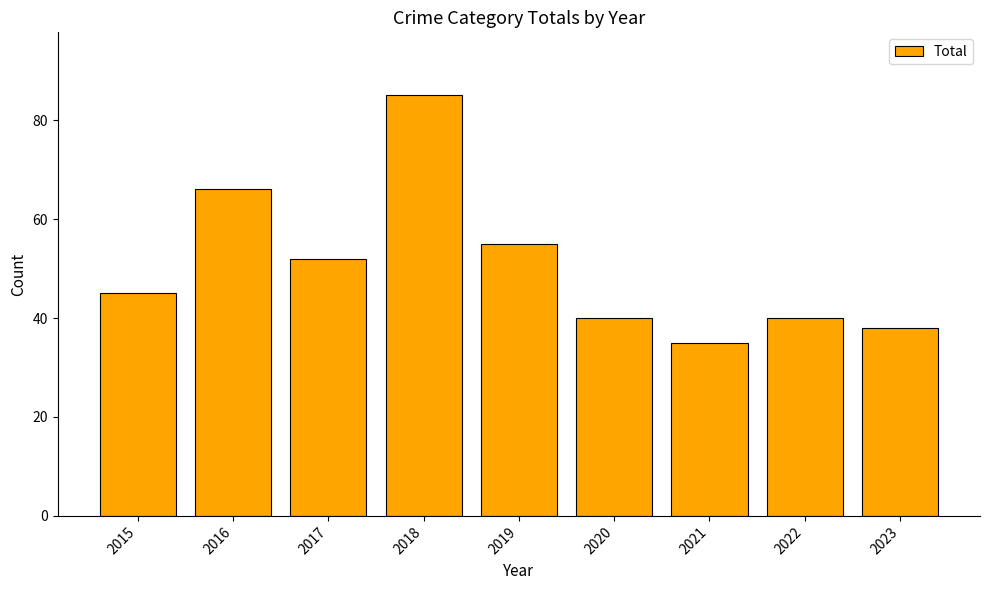

What is the sum of the values at 2020 and 2023?

78